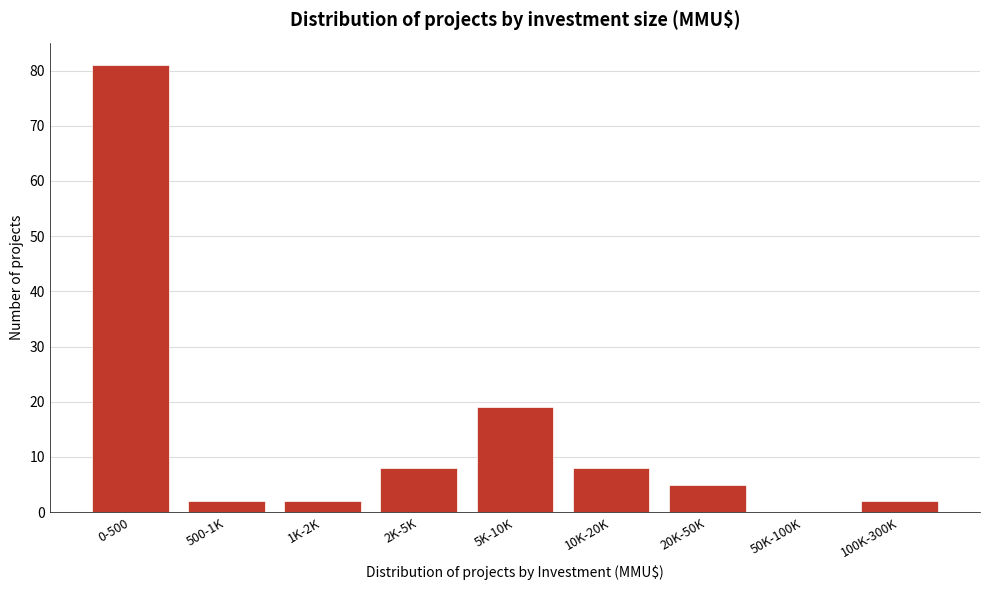

Reading left to right, transcribe all the data shown in this chart.

0-500=81	500-1K=2	1K-2K=2	2K-5K=8	5K-10K=19	10K-20K=8	20K-50K=5	50K-100K=0	100K-300K=2